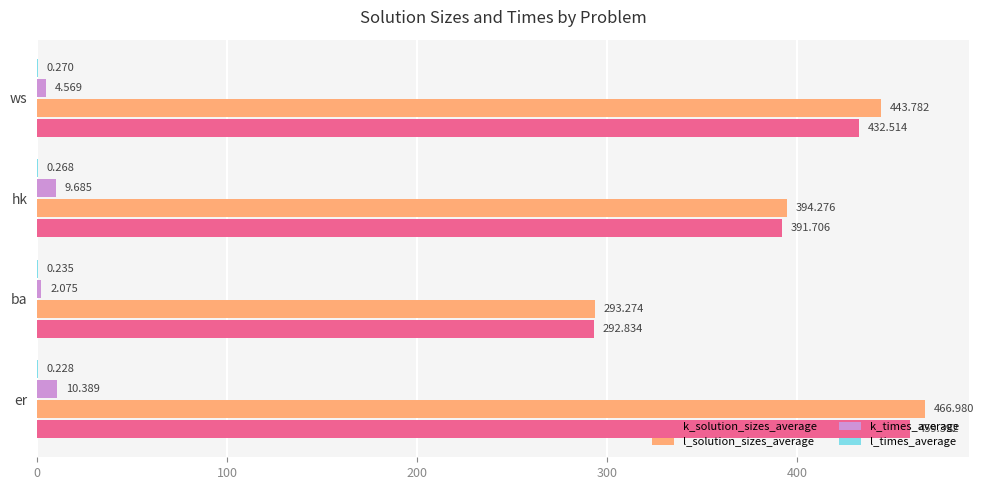

Between hk and ws, which series saw the biggest shift?

l_solution_sizes_average